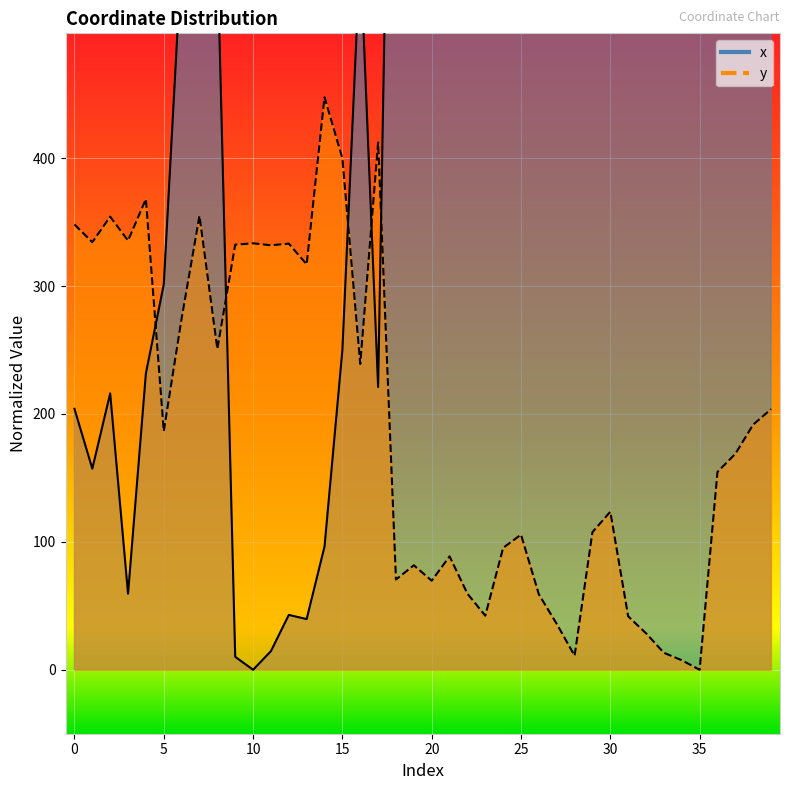

What is the difference between the maximum and minimum values in the y series?

447.6